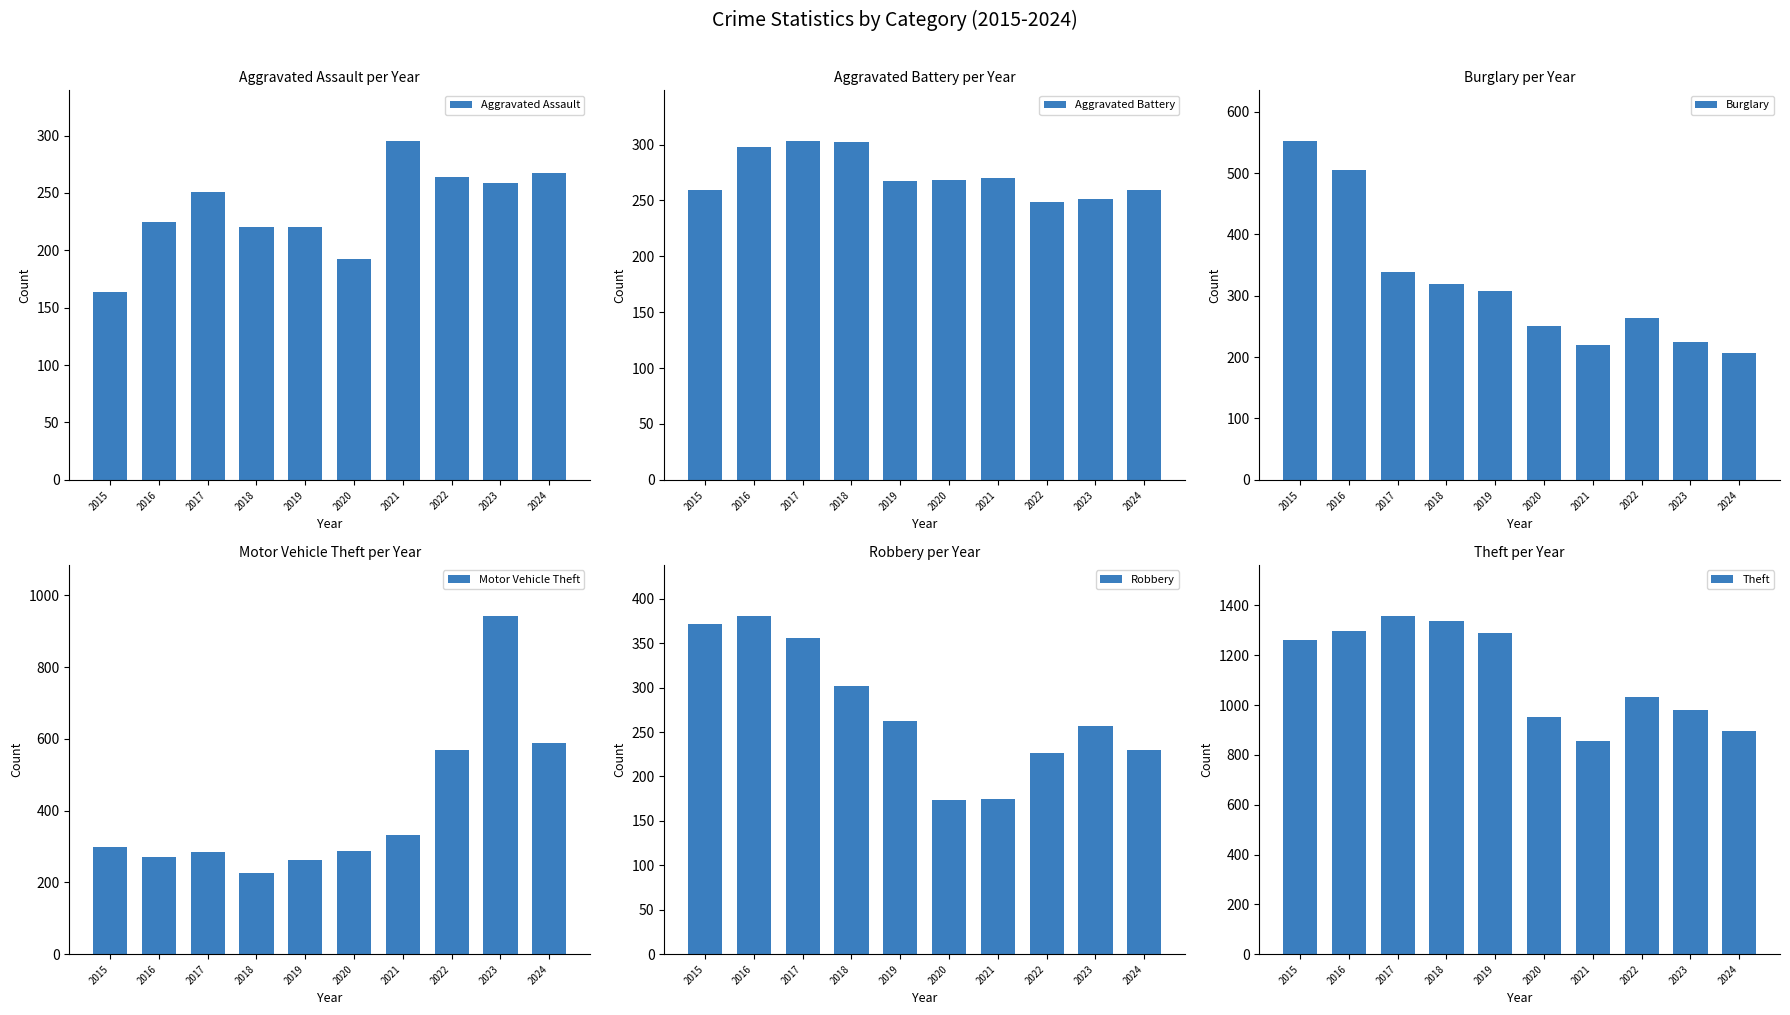

Rank the categories by Motor Vehicle Theft value from lowest to highest.

2018, 2019, 2016, 2017, 2020, 2015, 2021, 2022, 2024, 2023